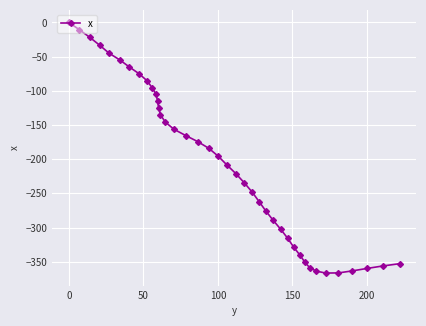

What is the value of the 35th point from the left?

-366.5